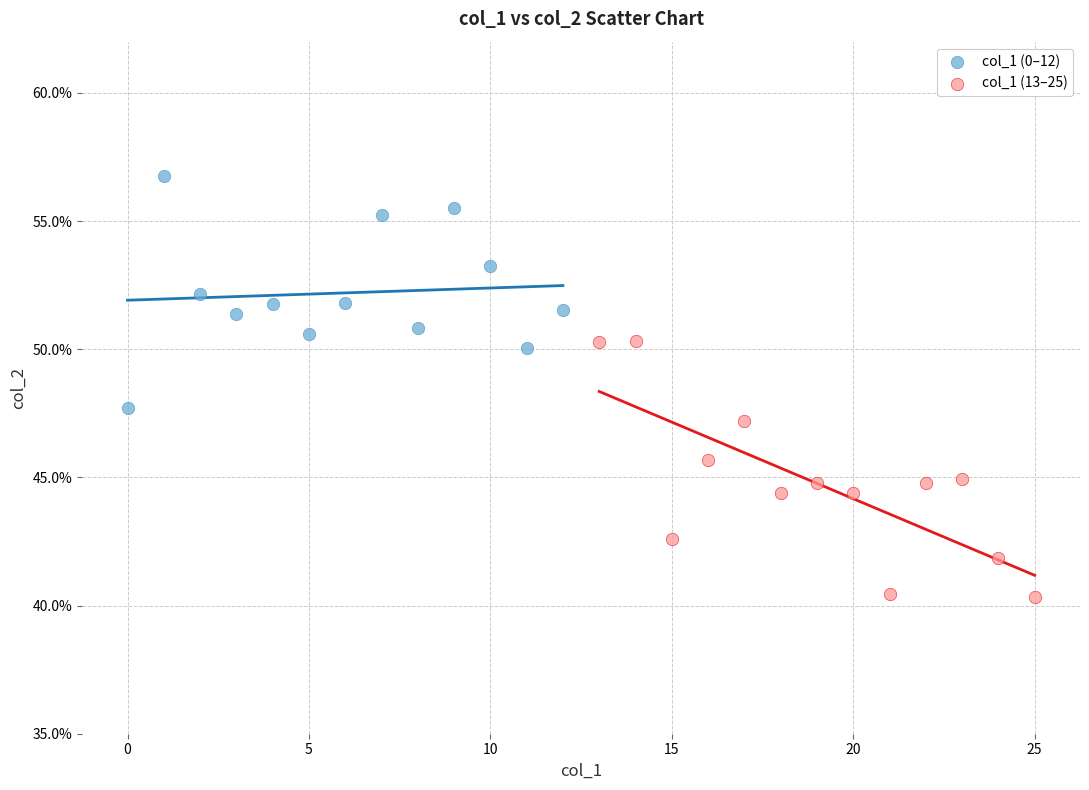

Which series contains the highest Y value?

col_1 (0–12)